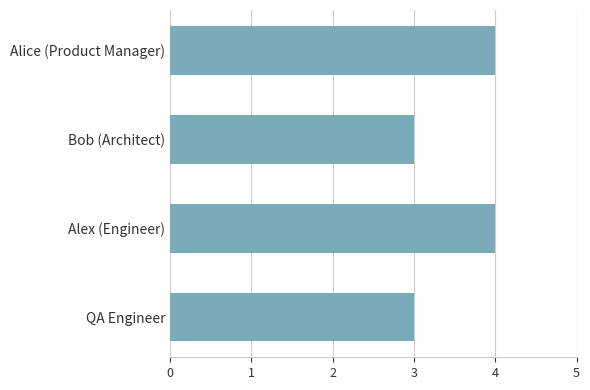

Reading top to bottom, extract all data points from this chart.

Alice (Product Manager)=4	Bob (Architect)=3	Alex (Engineer)=4	QA Engineer=3